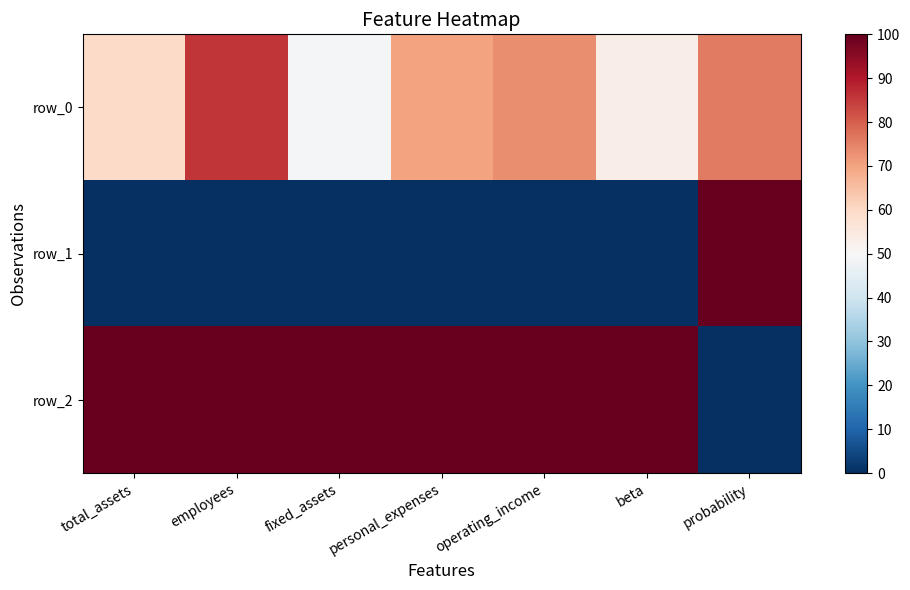

Reading right to left, what are all the values shown in this chart?

row_0: probability=76.1	beta=53.2	operating_income=73.4	personal_expenses=70.0	fixed_assets=49.1	employees=85.8	total_assets=59.6
row_1: probability=100.0	beta=0.0	operating_income=0.0	personal_expenses=0.0	fixed_assets=0.0	employees=0.0	total_assets=0.0
row_2: probability=0.0	beta=100.0	operating_income=100.0	personal_expenses=100.0	fixed_assets=100.0	employees=100.0	total_assets=100.0